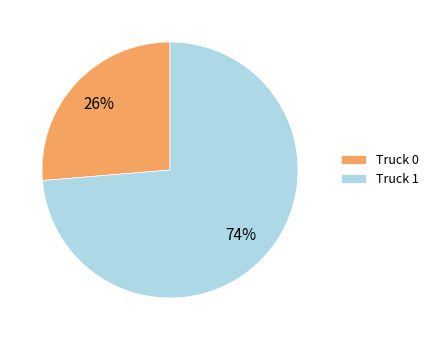

What is the largest slice in the pie chart?

Truck 1